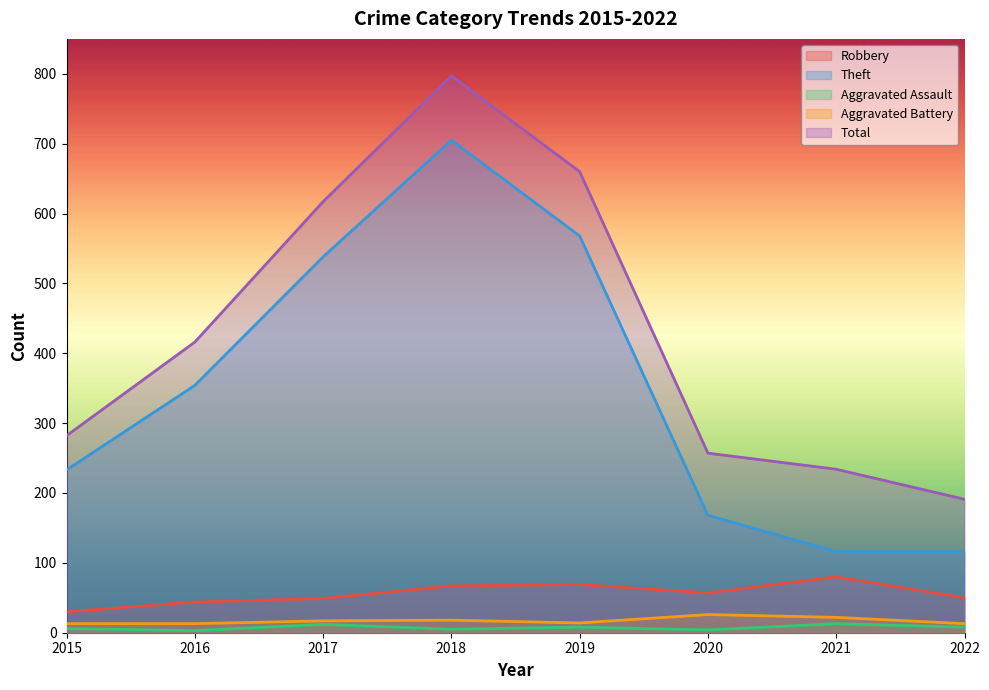

Which series changed the most between 2021 and 2022?

Total